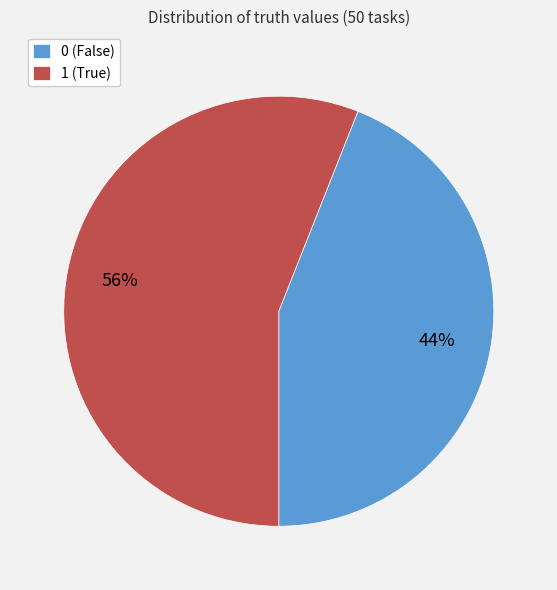

True or false: 1 accounts for 56% of the total.

True